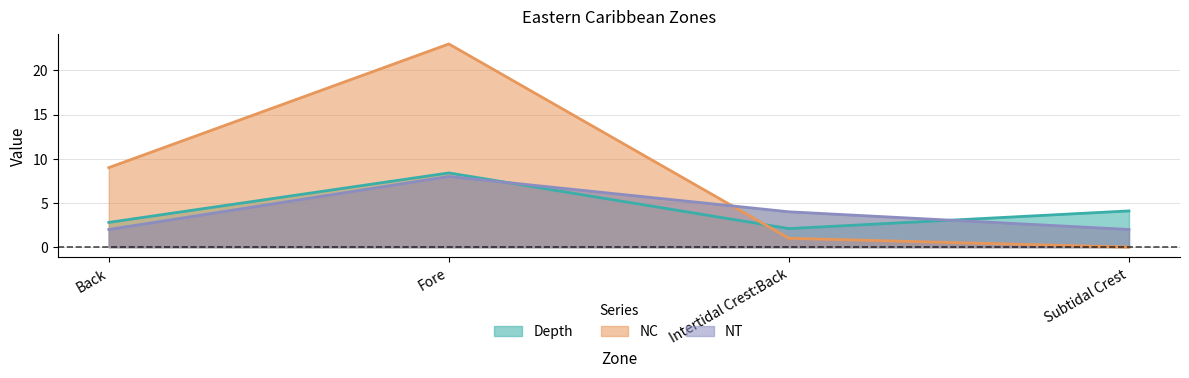

In NT, how many points are higher than both neighbors (excluding endpoints)?

1